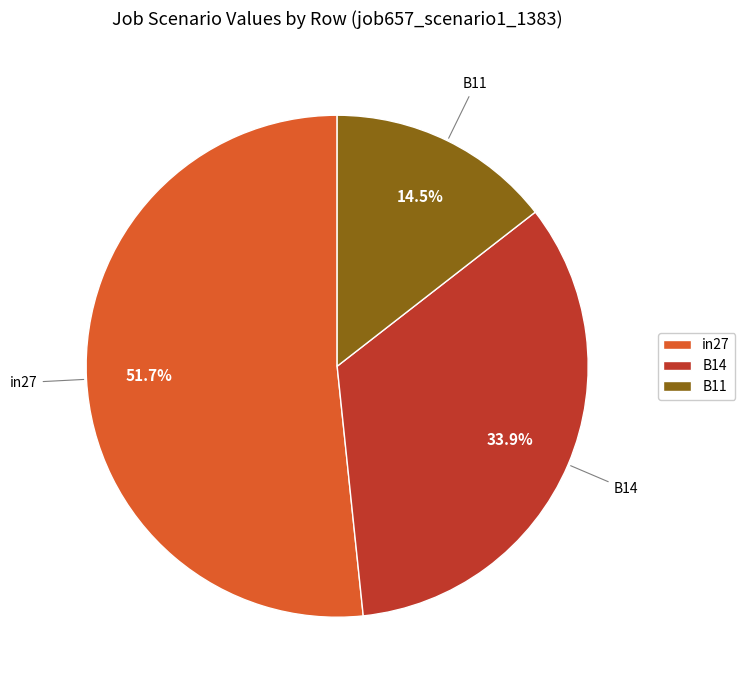

To the nearest percent, what portion does B14 represent?

34%